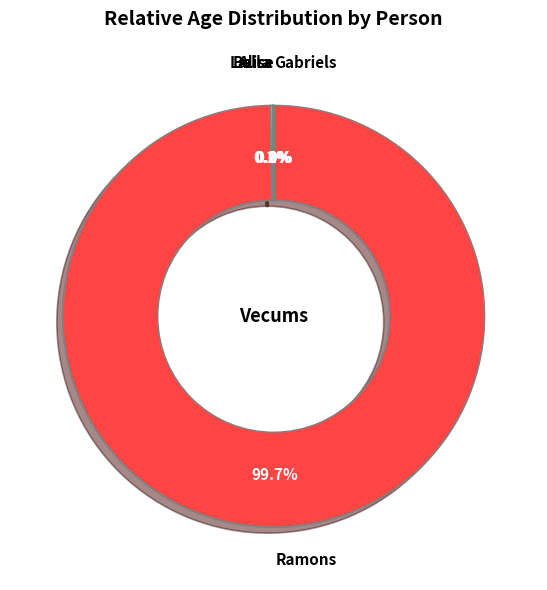

What is the largest slice in the pie chart?

Ramons